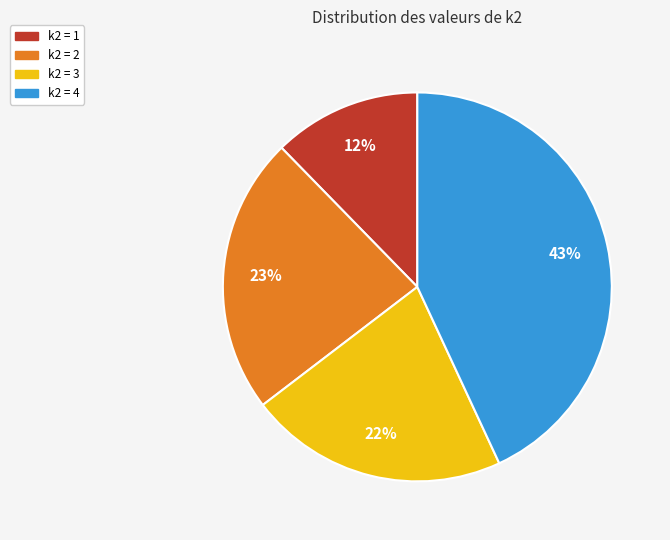

True or false: k2 = 1 accounts for 12% of the total.

True